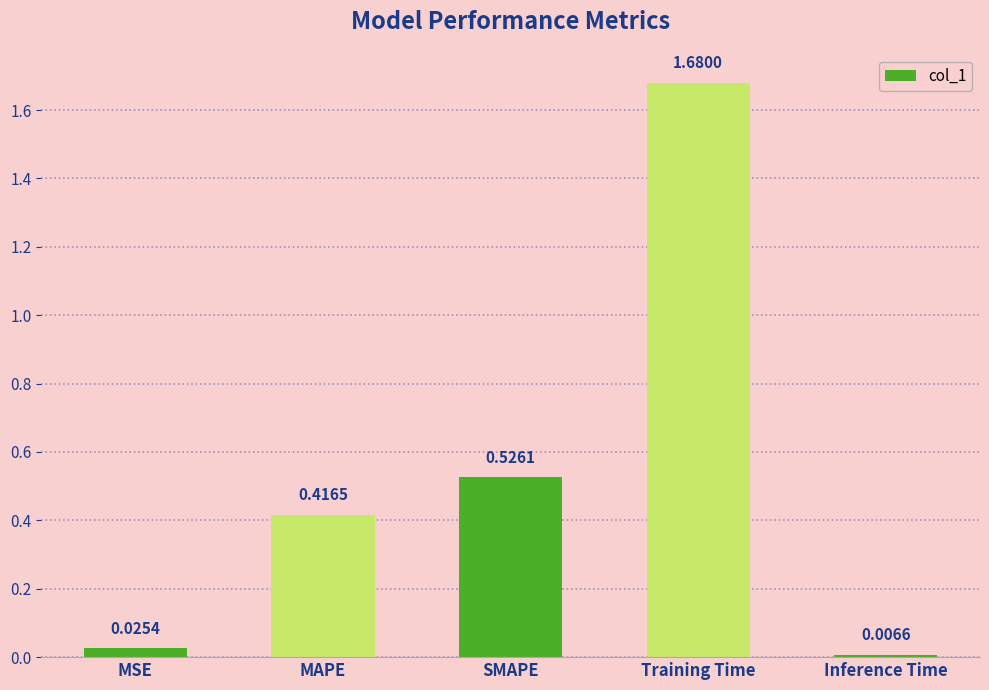

Which label corresponds to the smallest value in the chart?

Inference Time